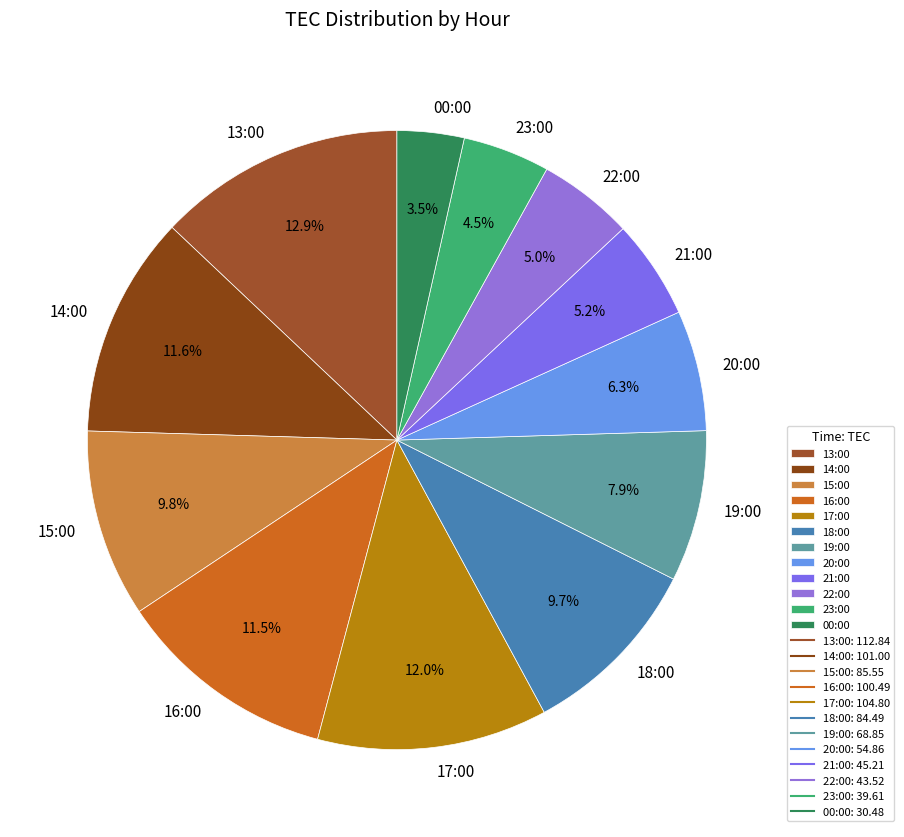

Approximately how many times larger is the value at 19:00 compared to 14:00?

0.7